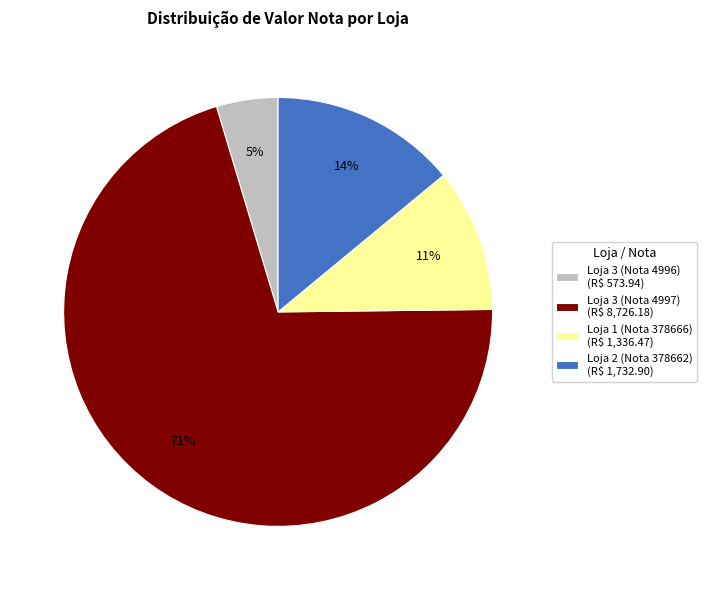

Which category has the smallest portion of the pie?

Loja 3 (Nota 4996)